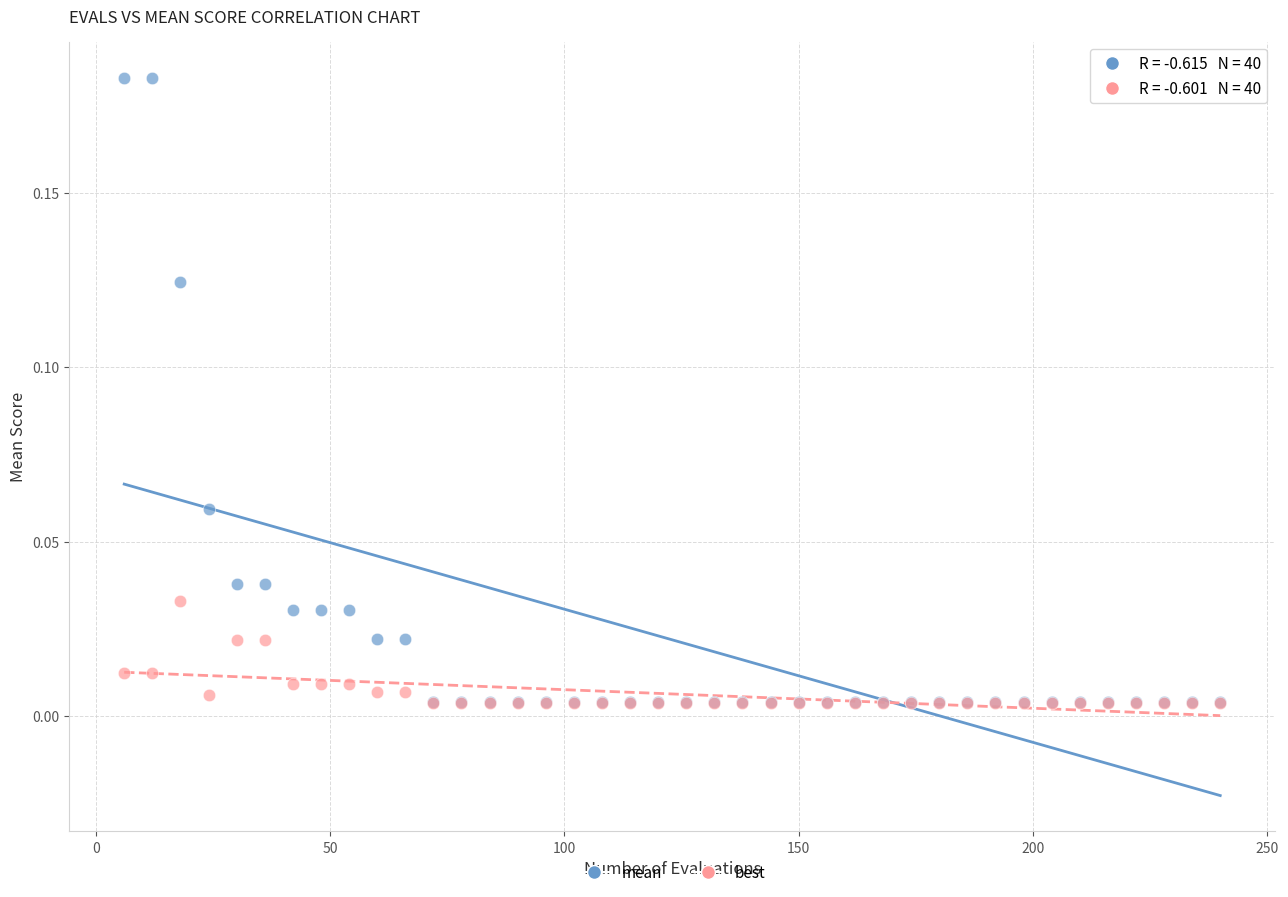

Which series has the largest Y range (max minus min)?

mean